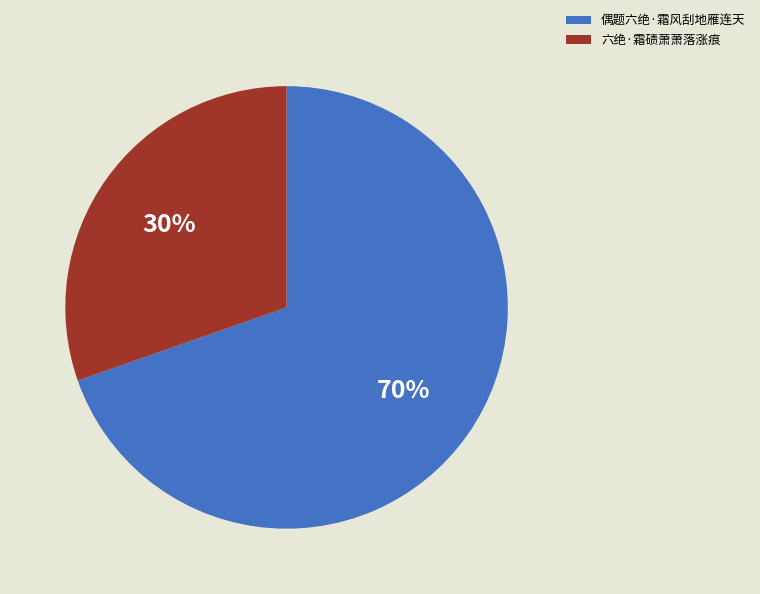

Which slice is the largest?

偶题六绝·霜风刮地雁连天